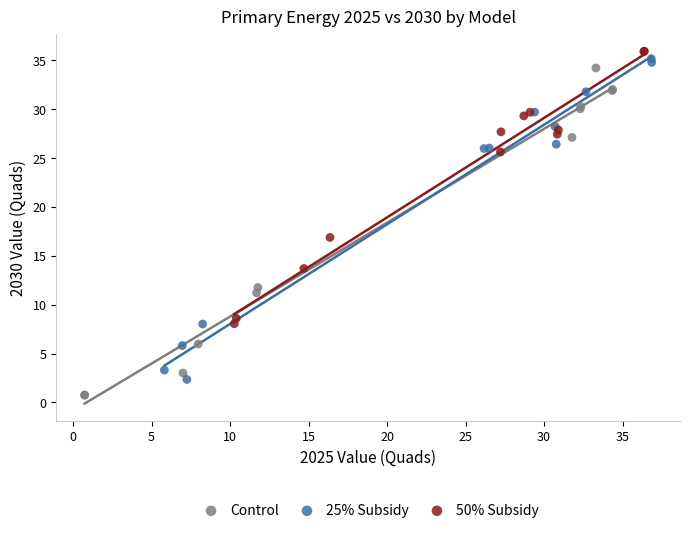

Which series has the widest spread of Y values?

Control